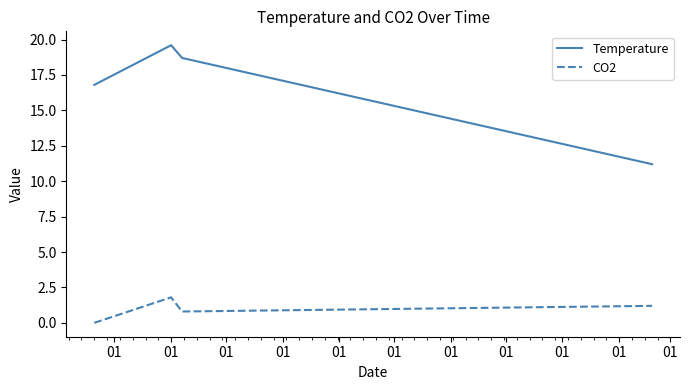

How many lines are shown in the chart?

2